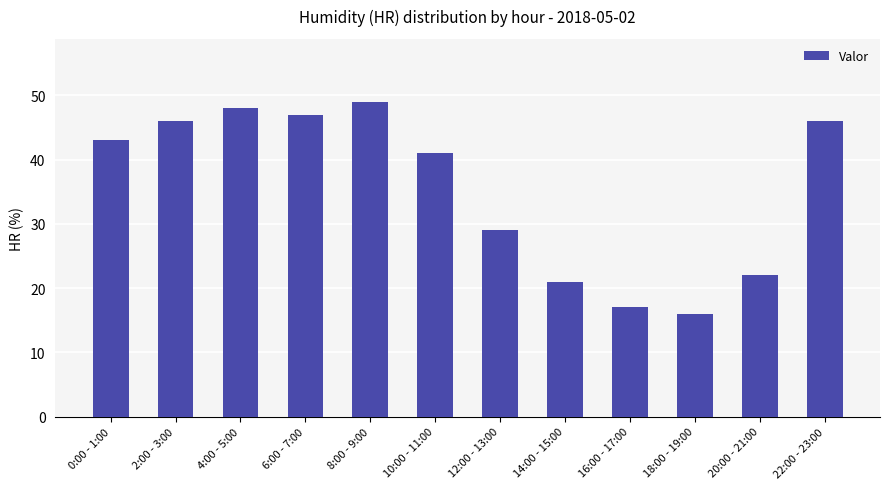

What is the minimum value shown in the chart?

16